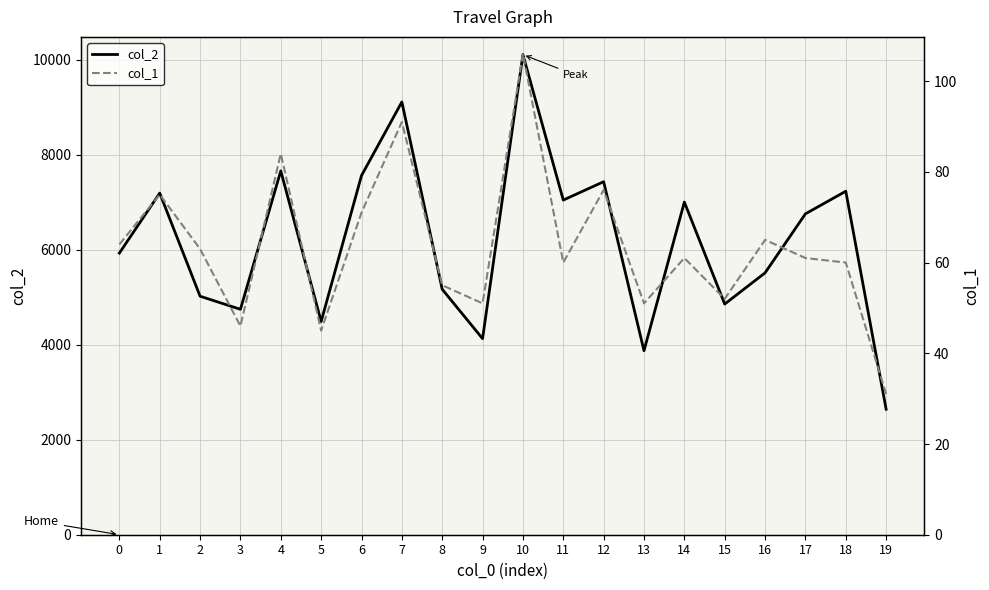

Rank the series at 8 from lowest to highest value.

col_1, col_2